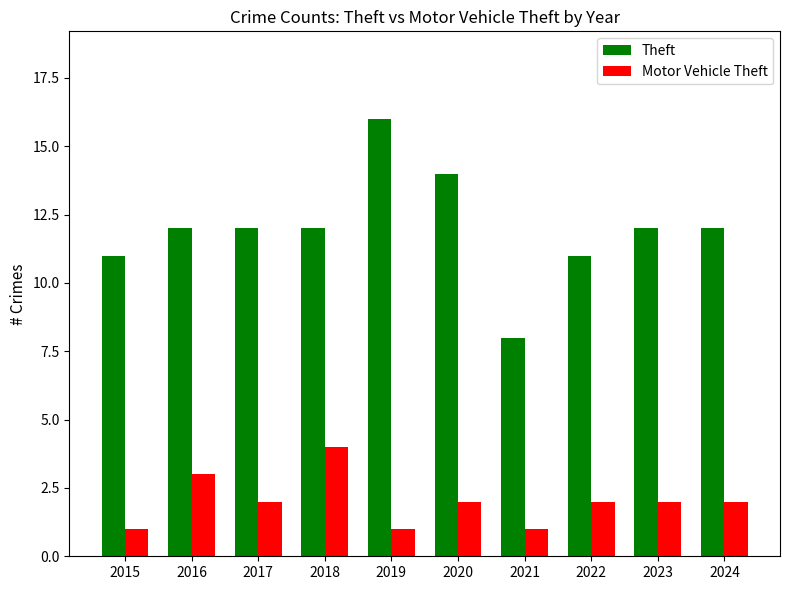

How many series are shown in this chart?

2